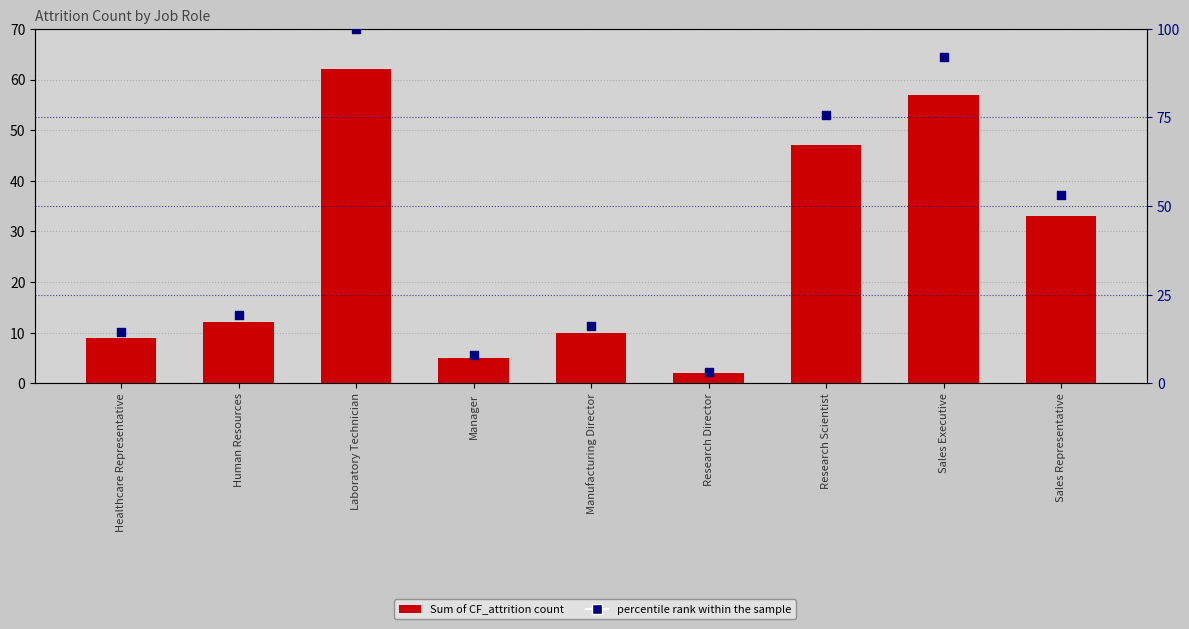

Which series contains the lowest Y value?

Sum of CF_attrition count